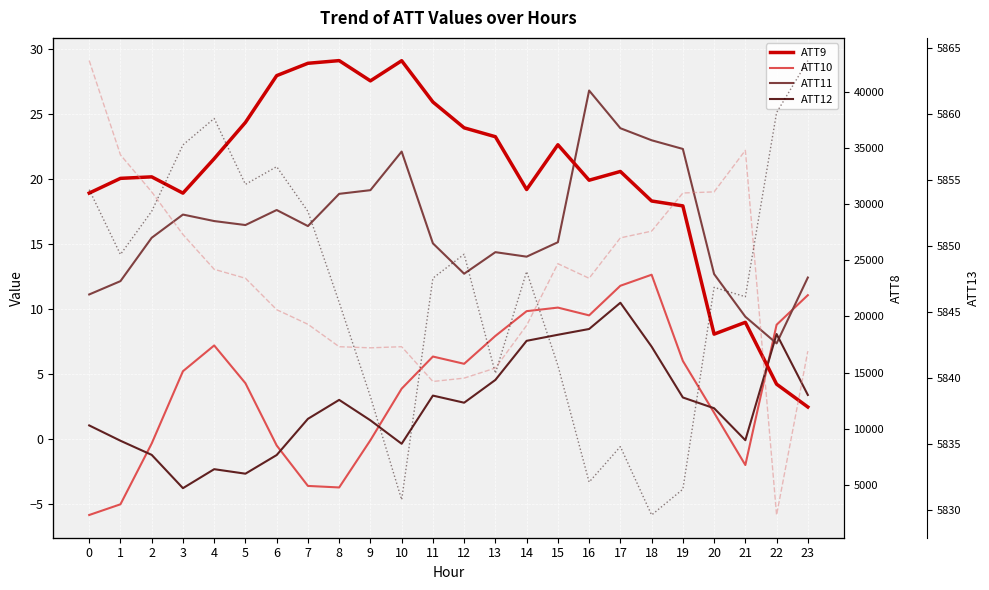

List the series in order of their peak value, lowest first.

ATT12, ATT10, ATT11, ATT9, ATT13, ATT8